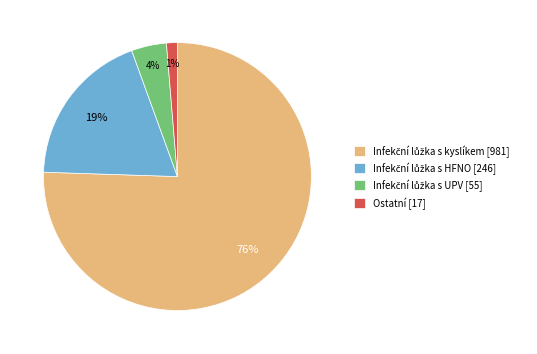

Is there any slice that represents more than half of the pie?

Yes